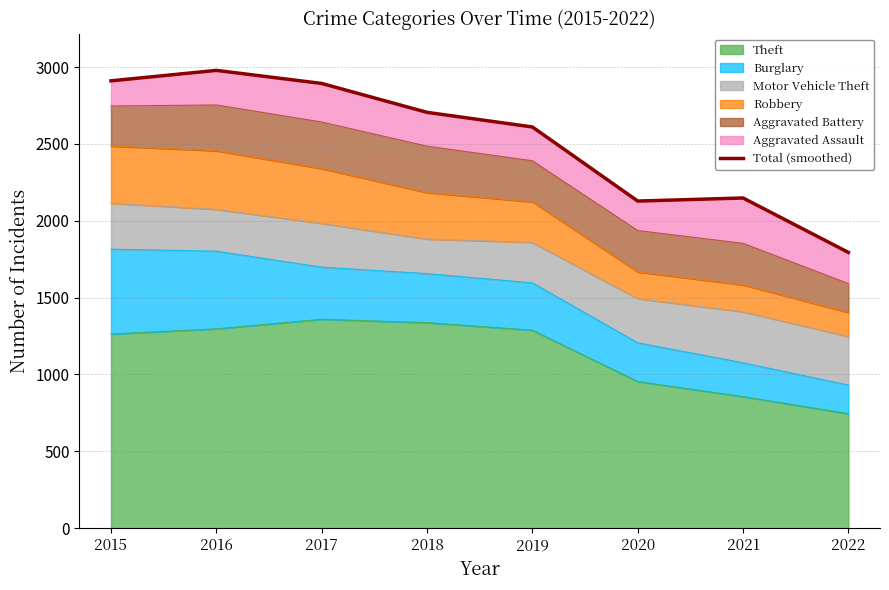

What is the greatest value displayed?

2978